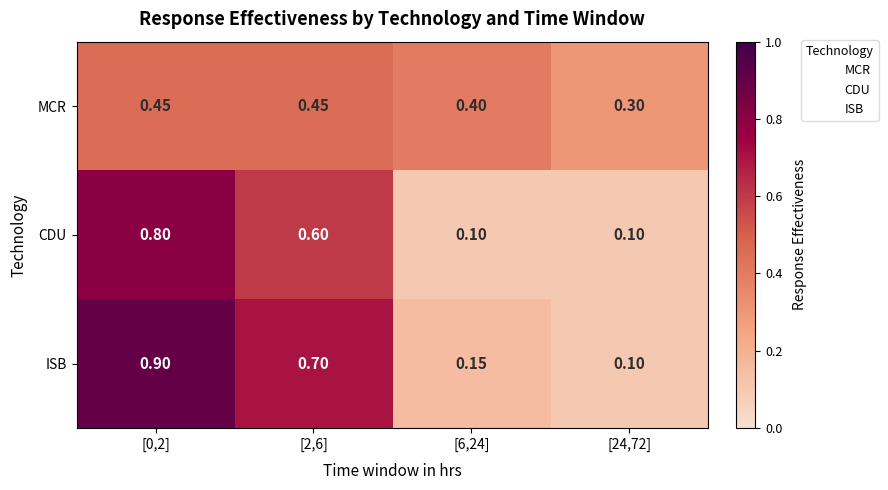

List the series in order of their peak value, highest first.

ISB, CDU, MCR